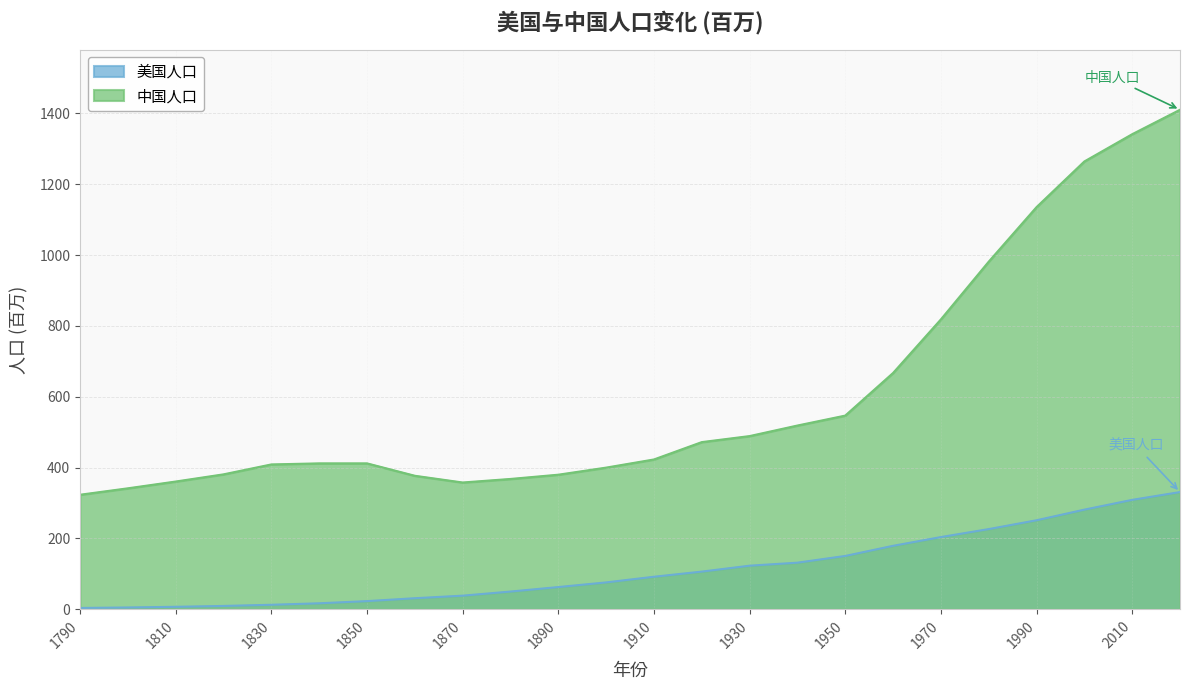

Reading right to left, extract all data points from this chart.

美国人口: 331.0	309.0	281.4	251.4	226.5	204.0	179.3	150.7	131.7	123.2	106.5	92.0	76.0	62.9	50.2	38.6	31.4	23.2	17.1	12.9	9.6	7.2	5.3	3.9
中国人口: 1410.0	1341.0	1264.1	1135.2	981.2	818.3	667.1	546.8	518.8	489.0	472.0	423.0	400.0	380.0	368.0	358.0	377.0	412.0	412.0	409.0	381.0	360.8	341.6	323.4